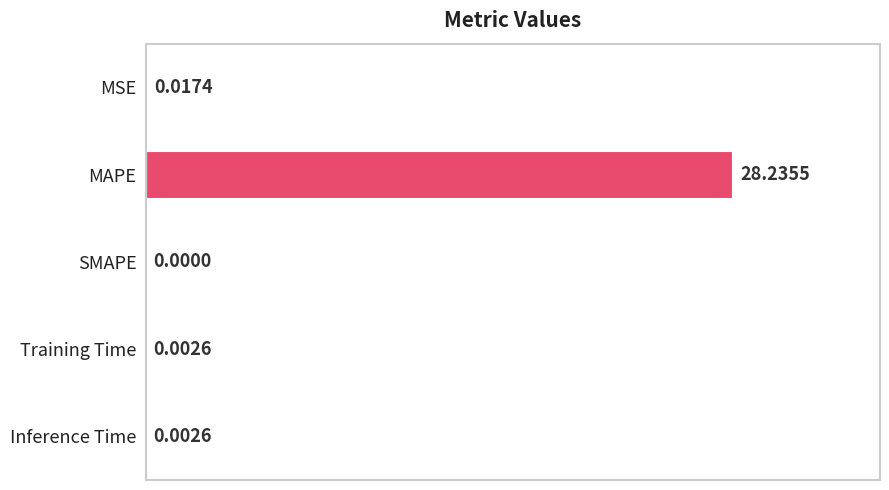

What is the sum of the values at SMAPE and MAPE?

28.2